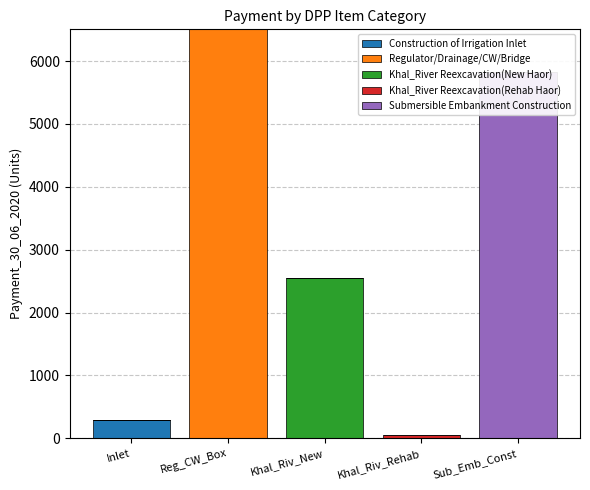

What is the average value of the Regulator/Drainage/CW/Bridge series?

1300.8